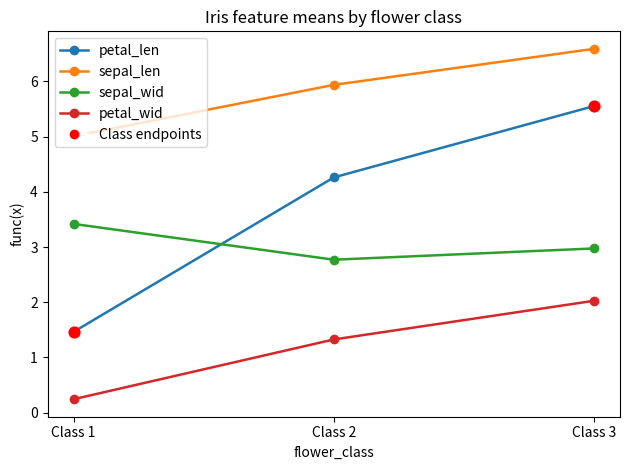

At how many categories does at least one series exceed 0?

3